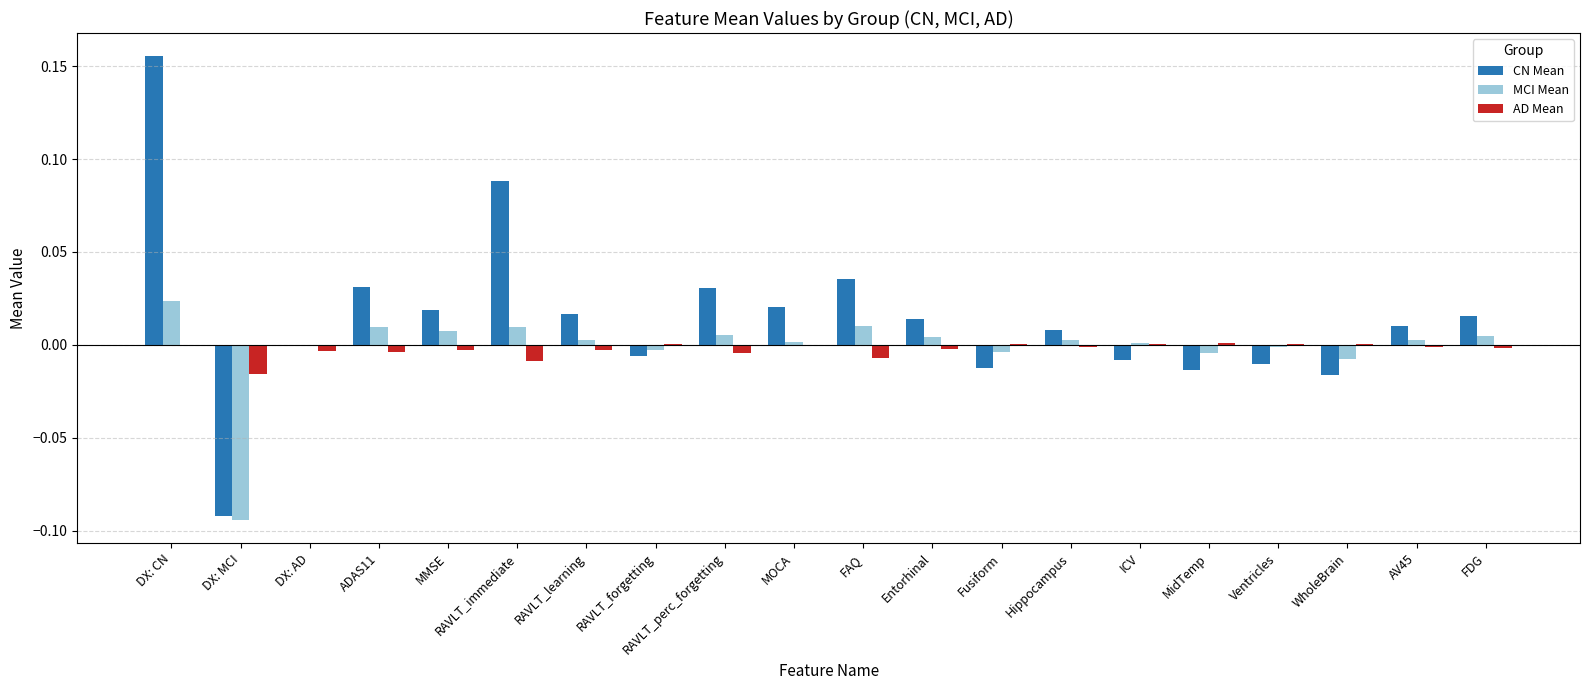

How many groups of bars are there?

20